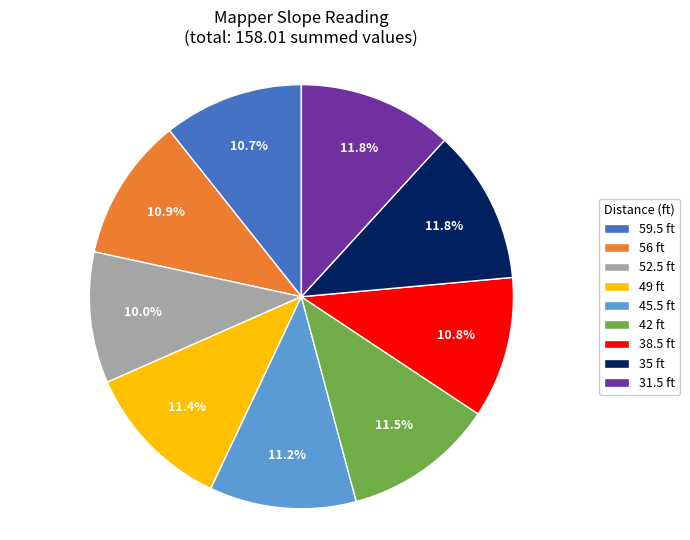

To the nearest percent, what is the average slice percentage?

11%